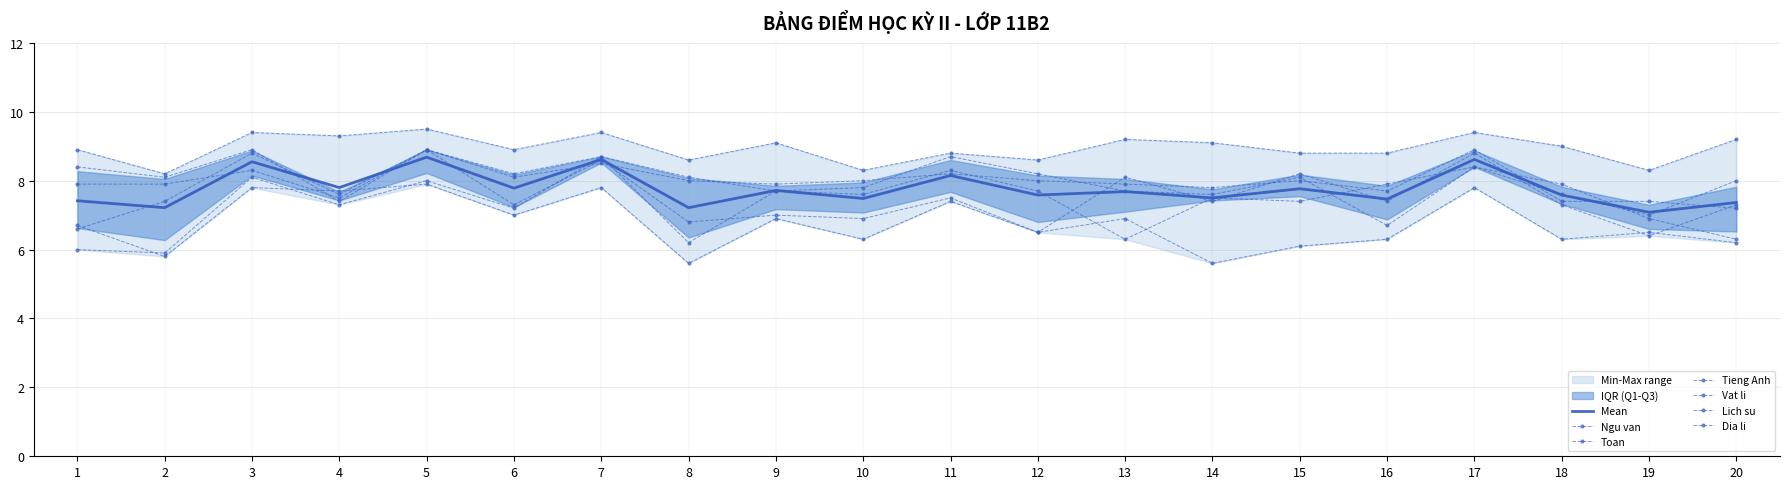

What is the difference between the highest and lowest values at 4?

2.0